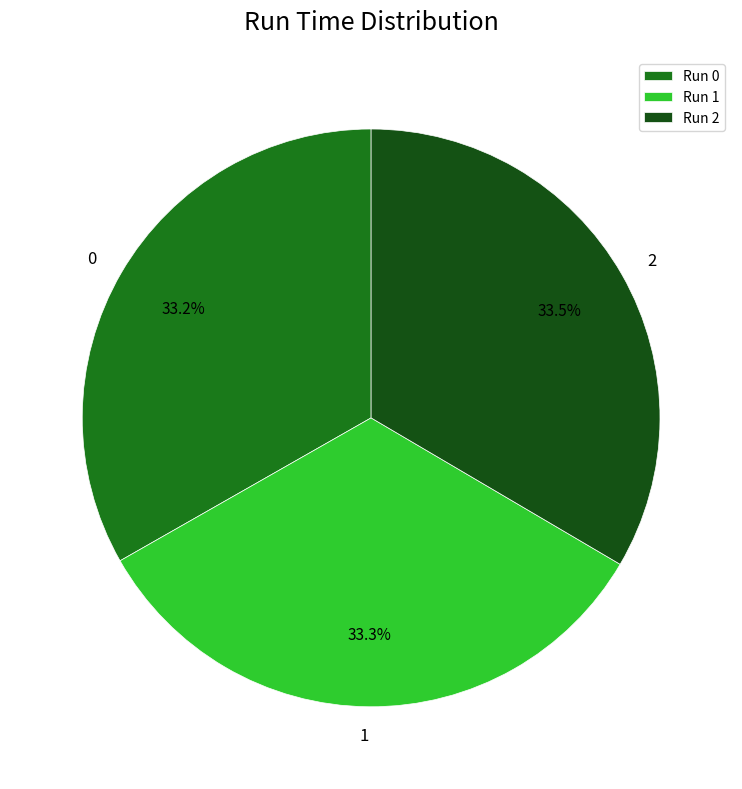

Is there a majority slice in this chart?

No